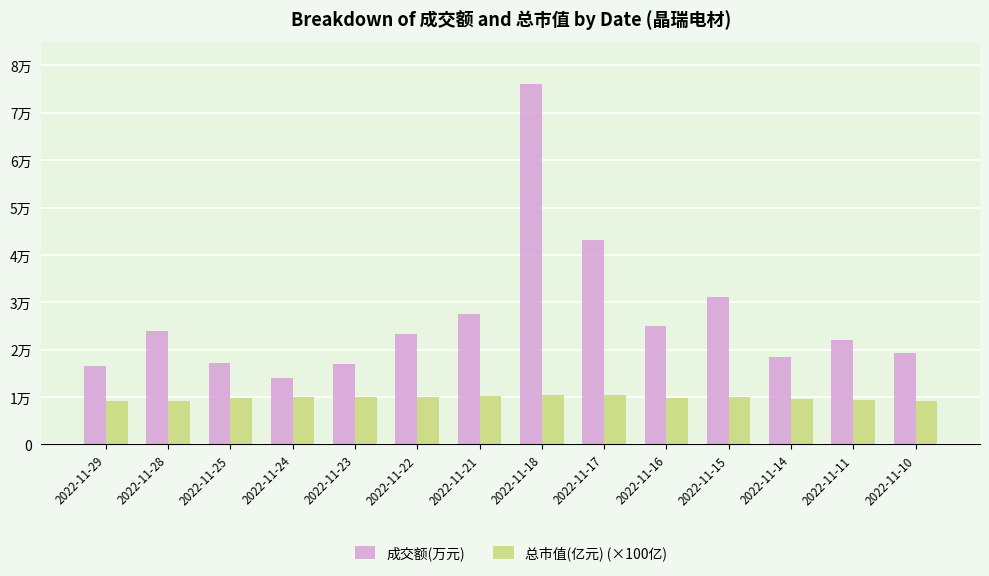

Which series has the largest total across all categories?

成交额(万元)